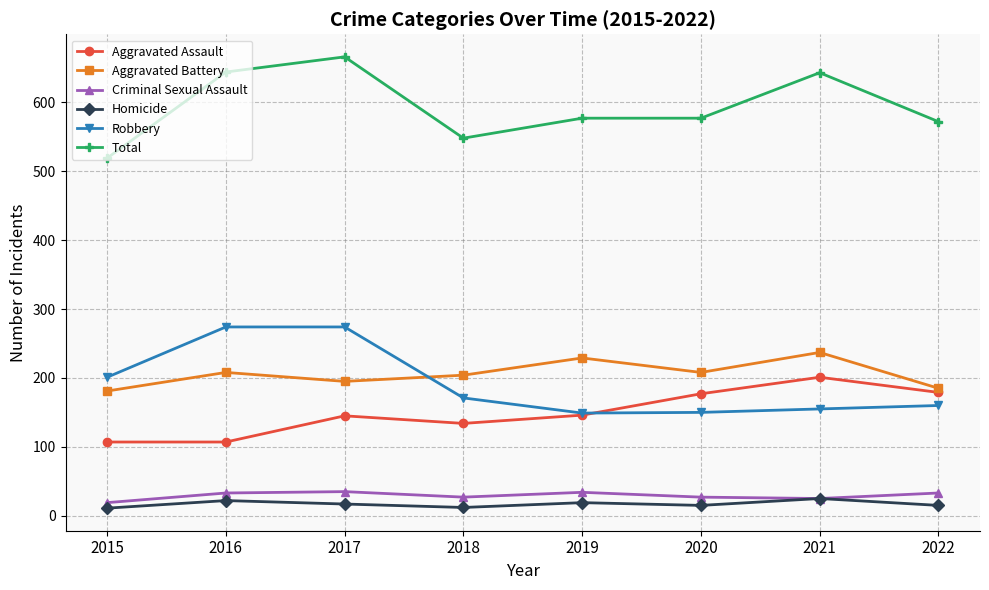

What is the sum of the Aggravated Battery values at 2016 and 2019?

437